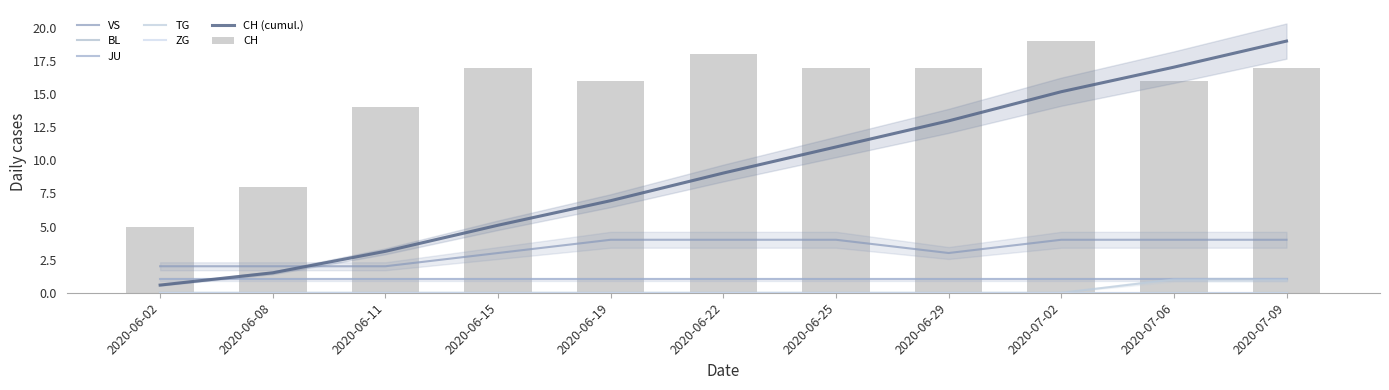

Reading left to right, extract all data points from this chart.

CH: 5	8	14	17	16	18	17	17	19	16	17
VS: 2	2	2	3	4	4	4	3	4	4	4
TG: 0	0	0	0	0	0	0	0	0	1	1